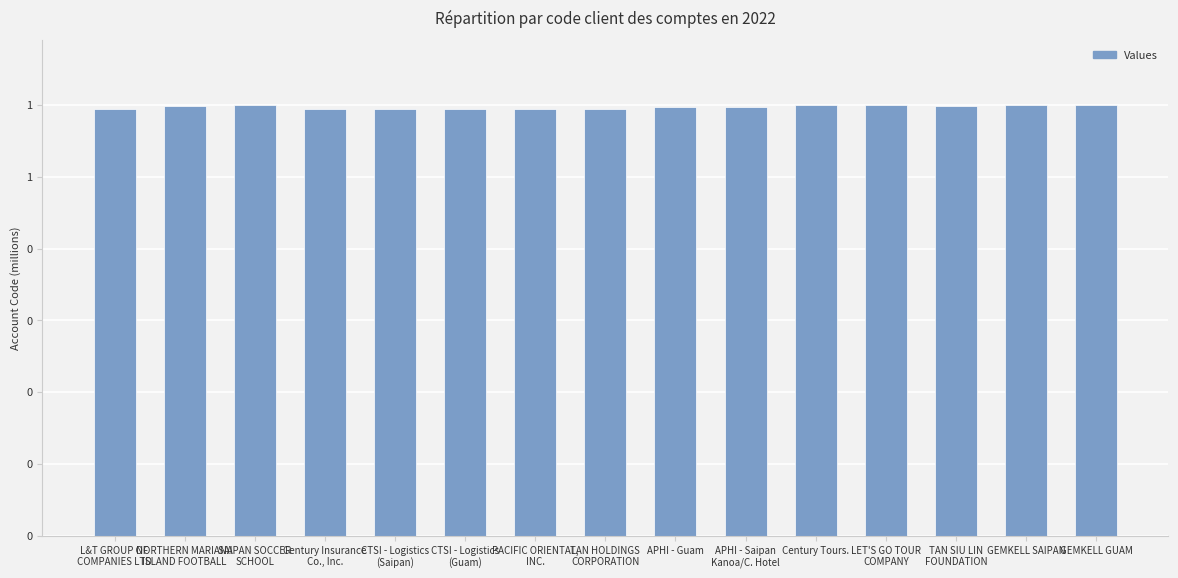

What is the label of the 7th bar from the left?

PACIFIC ORIENTAL,
INC.